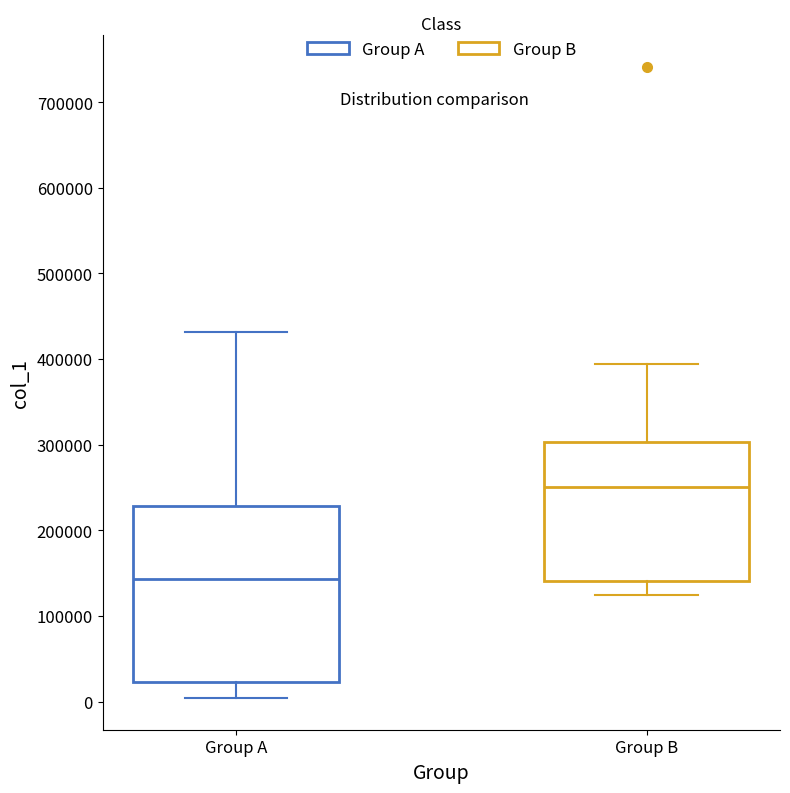

Reading left to right, read every box against the y-axis: the position of its median line, the range the box covers, and the ends of its whiskers. The values are not printed on the chart, so give them approximately, as read against the axis.

Group A: median 140000, box 20000 to 230000, whiskers 0 to 430000
Group B: median 250000, box 140000 to 300000, whiskers 120000 to 390000